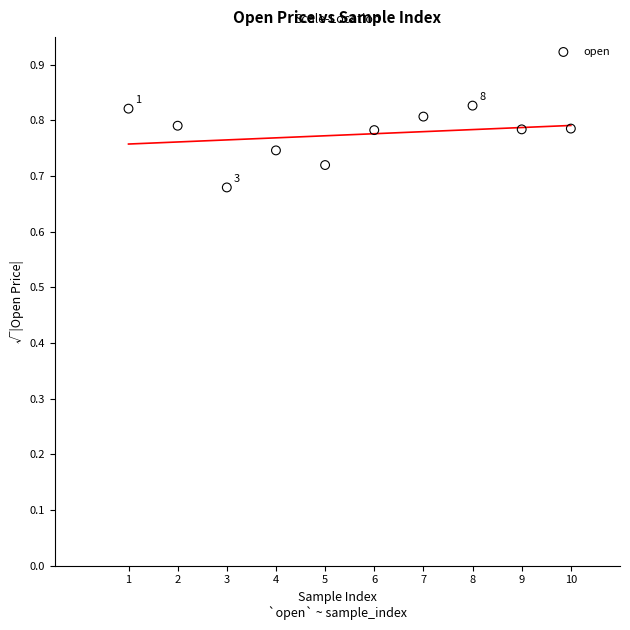

What is the range of X values (max minus min)?

9.0